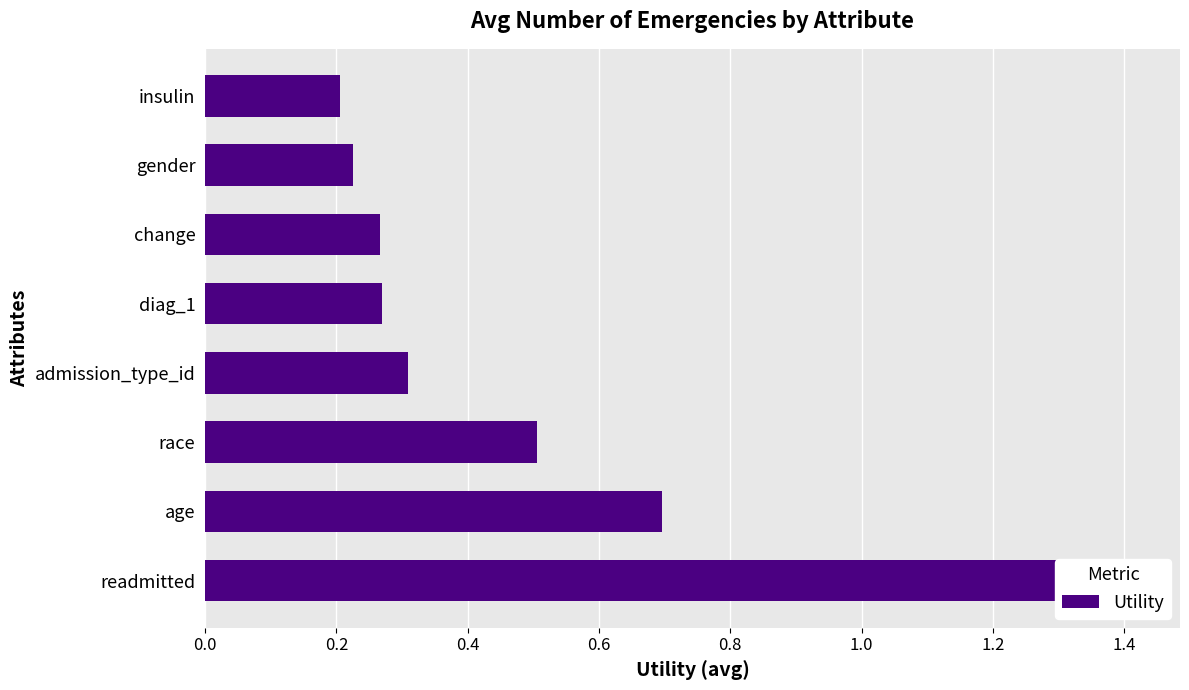

What position from the right is 0.8?

4